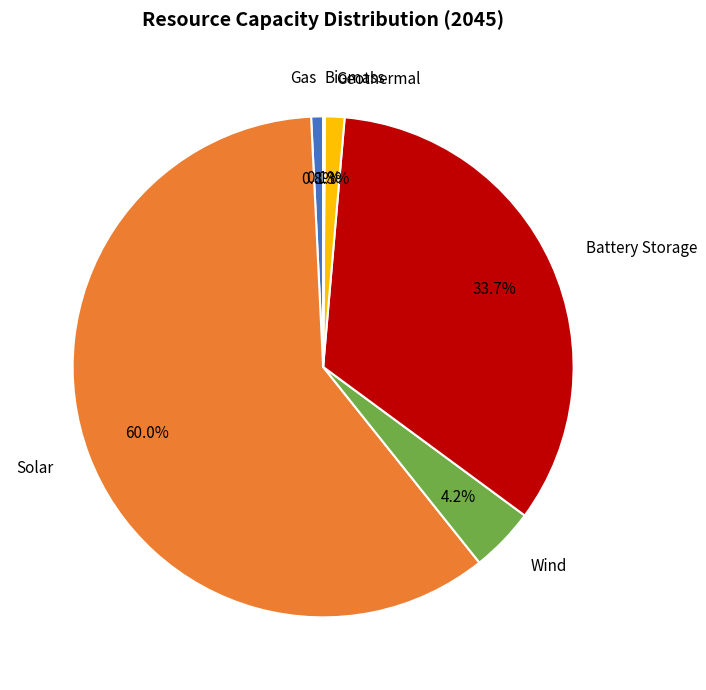

Which category has the biggest portion of the pie?

Solar